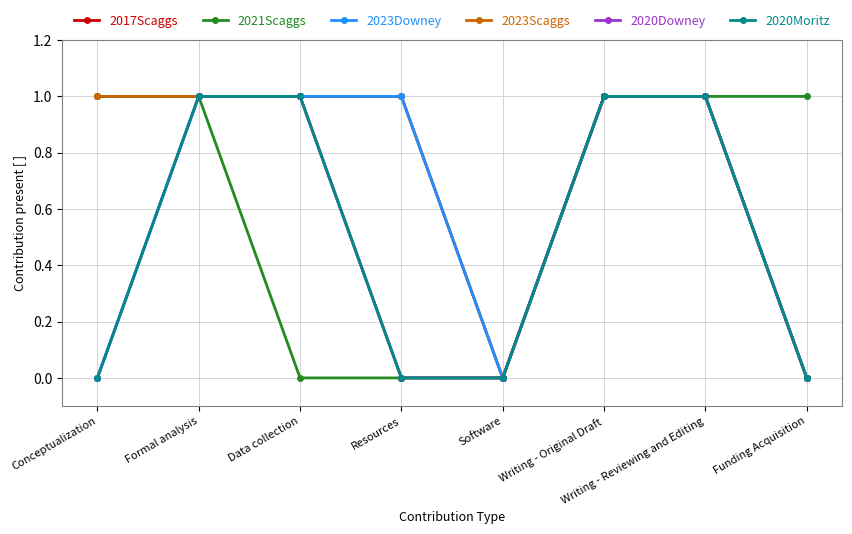

Does the chart have visible grid lines?

Yes